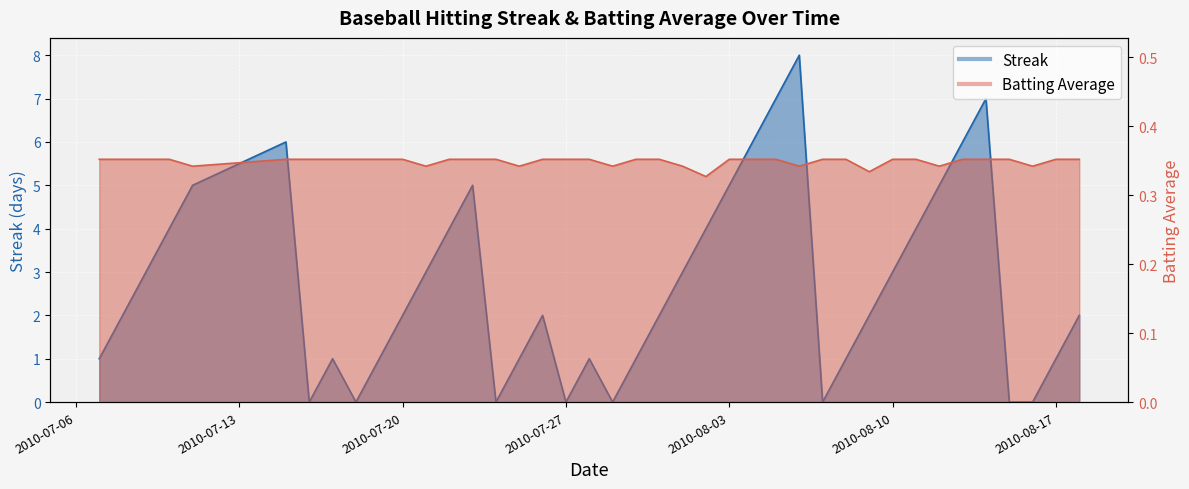

Between 2010-07-11 and 2010-07-21, which series saw the biggest shift?

Streak